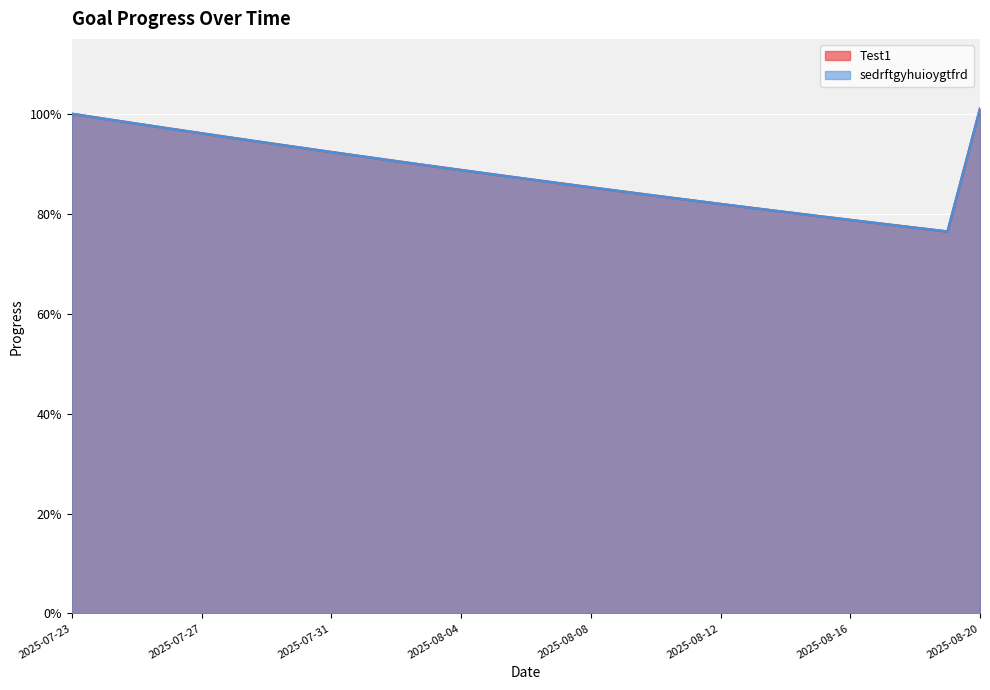

What is the maximum value shown in the chart?

1.0